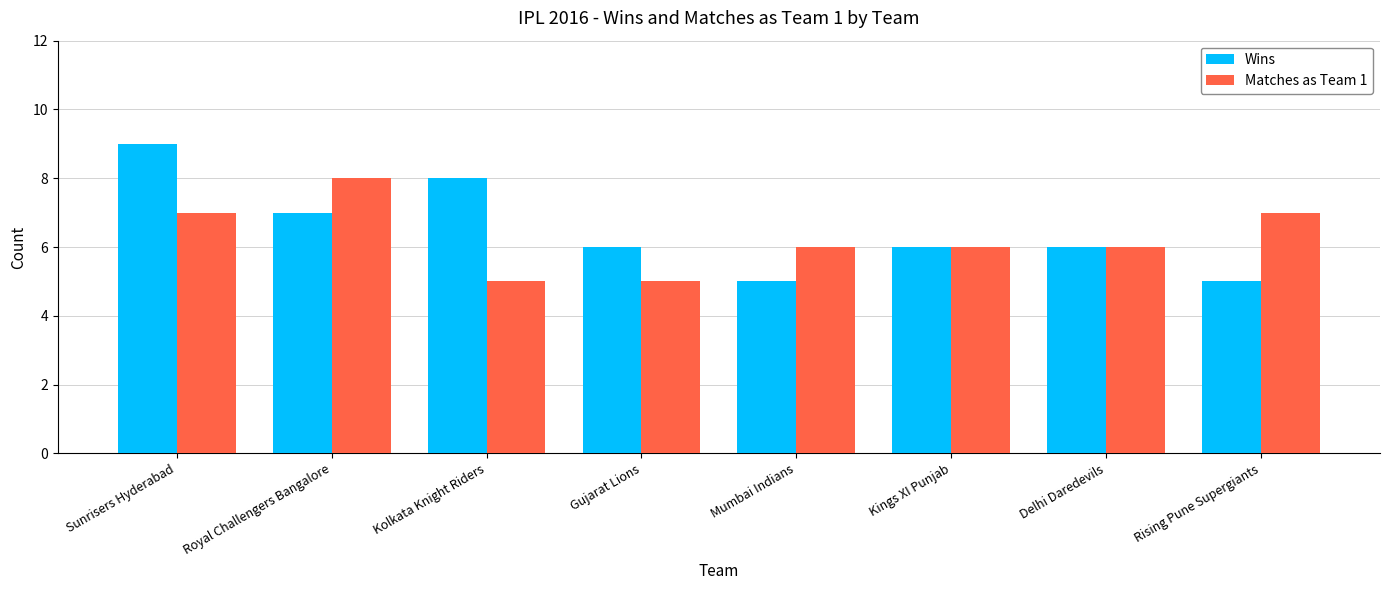

Reading right to left, transcribe all the data shown in this chart.

Wins: 5	6	6	5	6	8	7	9
Matches as Team 1: 7	6	6	6	5	5	8	7